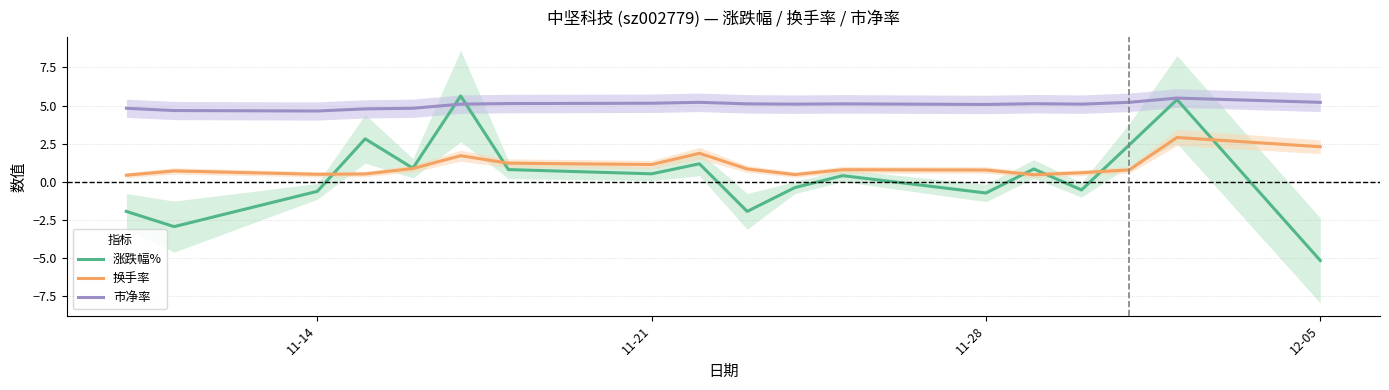

Is it true that 涨跌幅% equals -0.6 at 11-14?

True